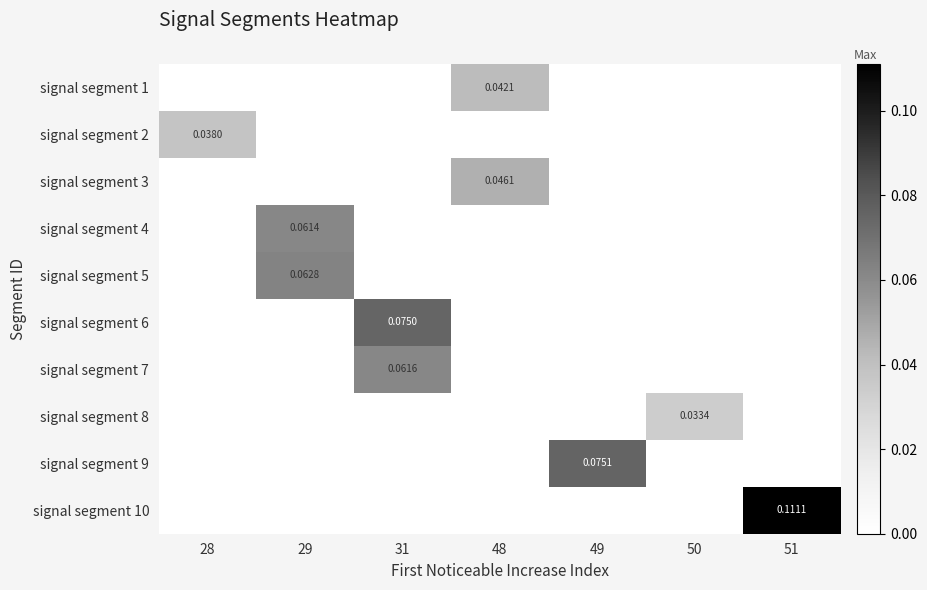

True or false: signal segment 4 has a value of -0.0 at 48.

False